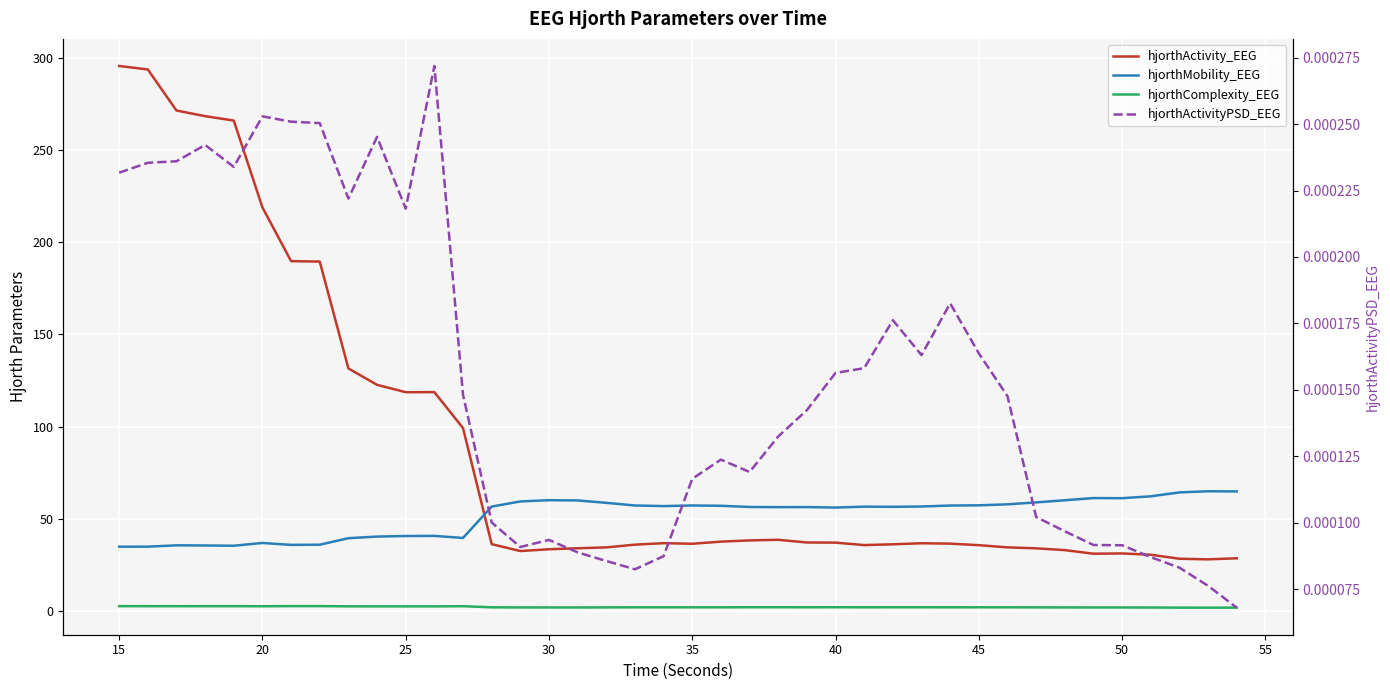

True or false: hjorthActivityPSD_EEG and hjorthMobility_EEG cross at least once.

False